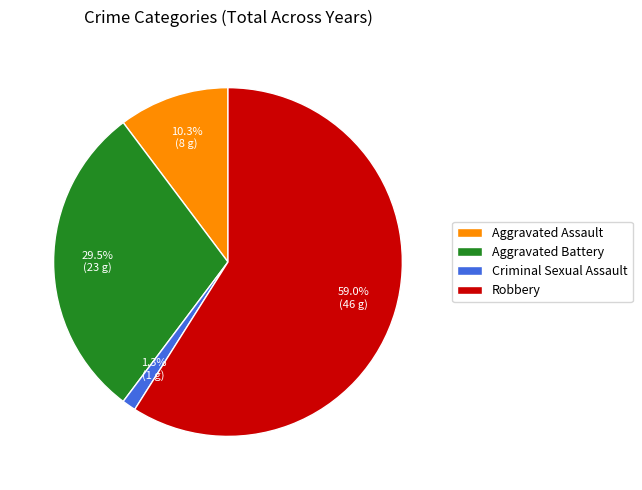

Approximately how many times larger is the value at Aggravated Assault compared to Aggravated Battery?

0.3